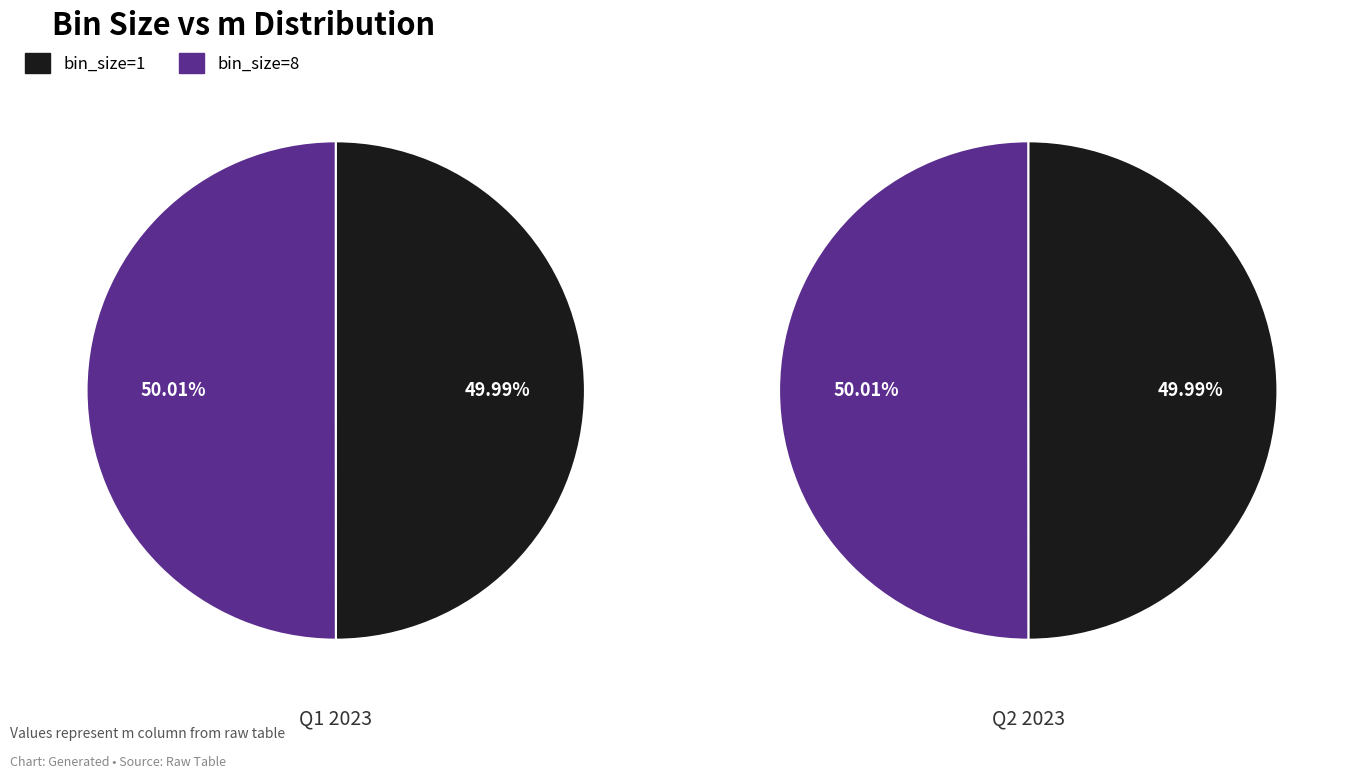

To the nearest percent, what portion does 1 represent?

50%